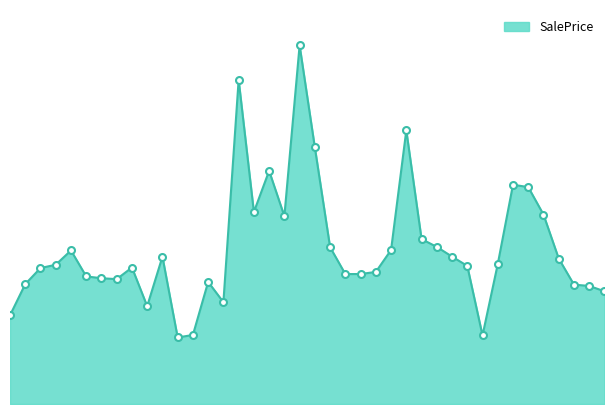

Does the chart have visible grid lines?

No